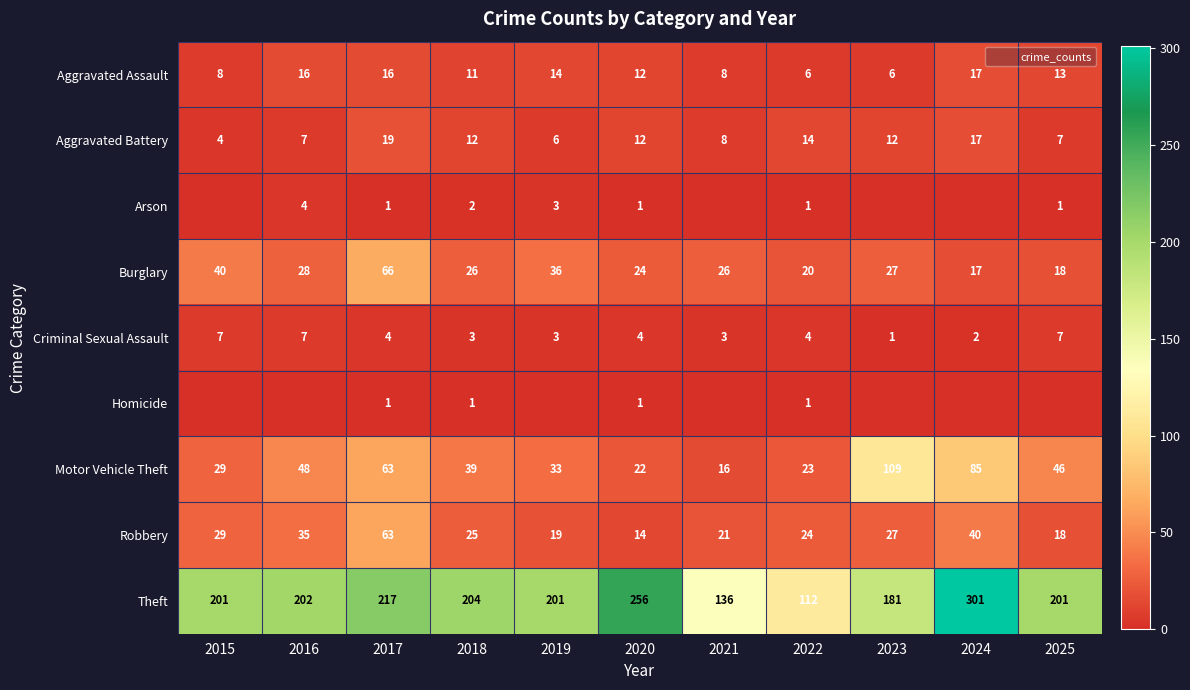

What value does the Robbery series have at 2025?

18